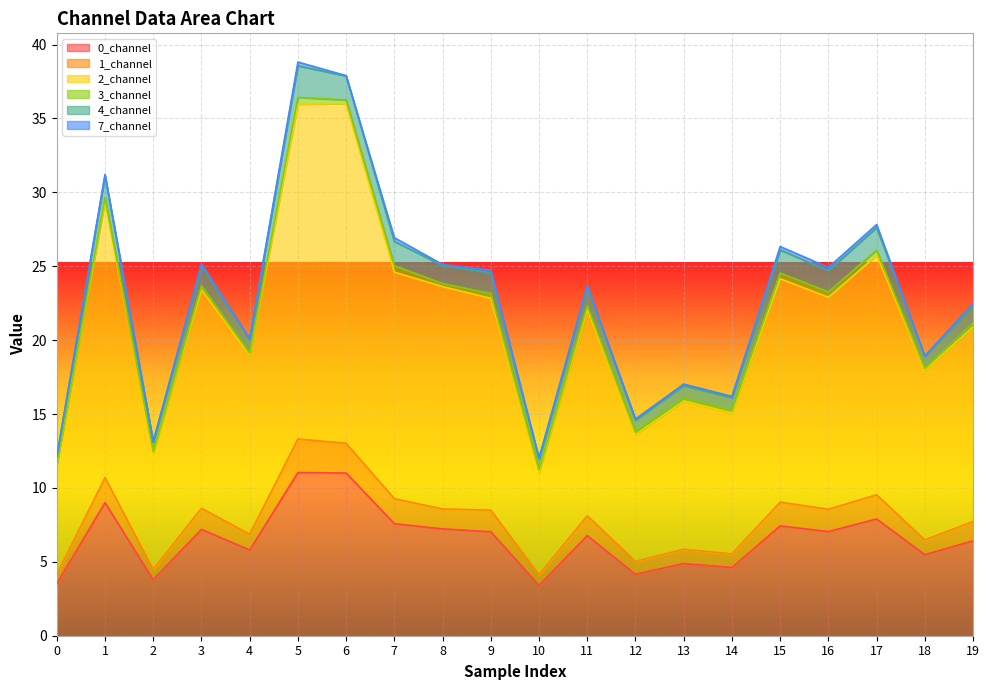

Where is the first local maximum for 2_channel?

1